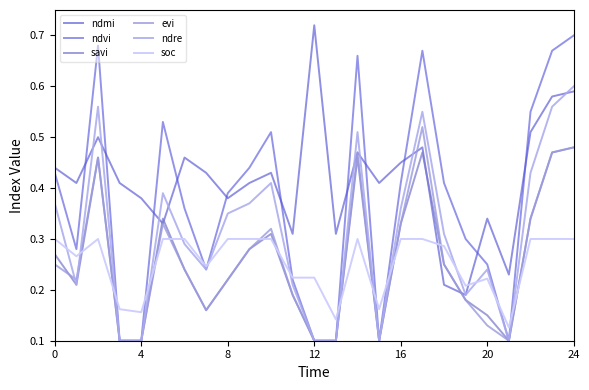

At which label does savi reach its peak?

24